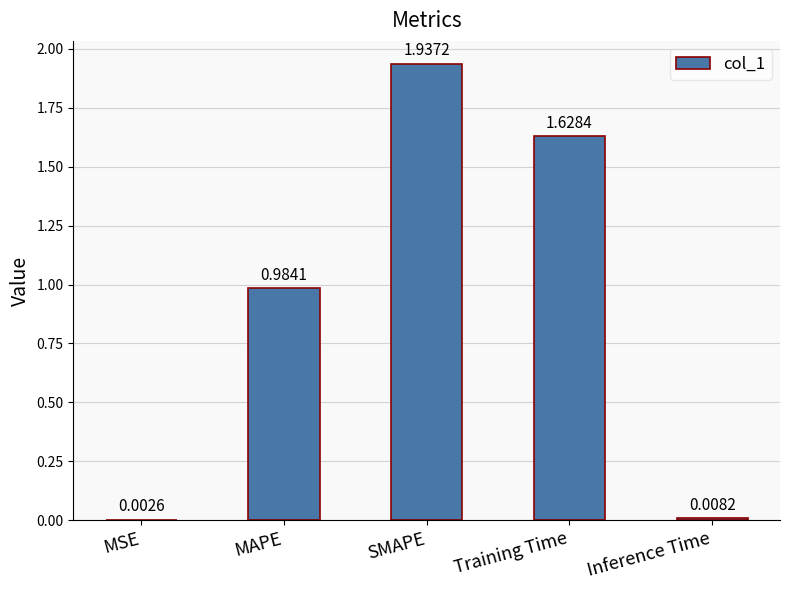

Are the bars horizontal?

No